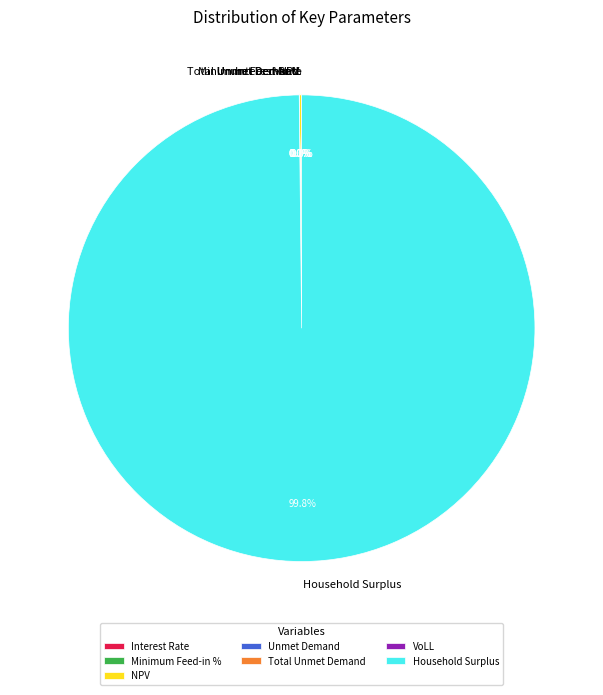

Which slice is the largest?

Household Surplus